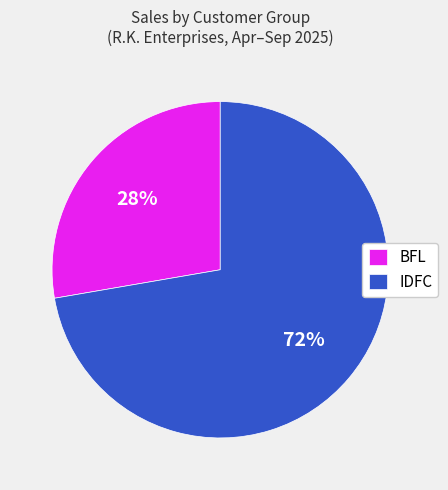

Do BFL and IDFC together represent more than half of the pie?

Yes